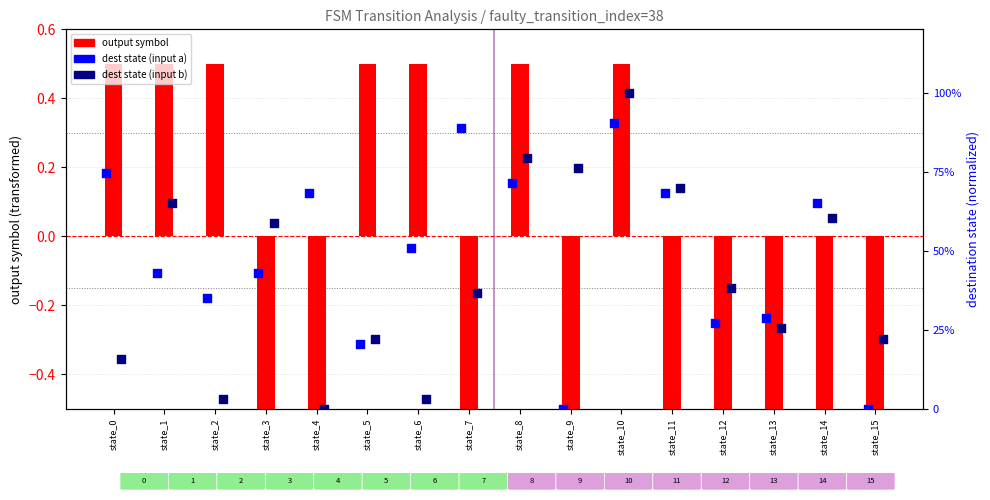

Which series reaches the minimum Y coordinate?

output_symbol